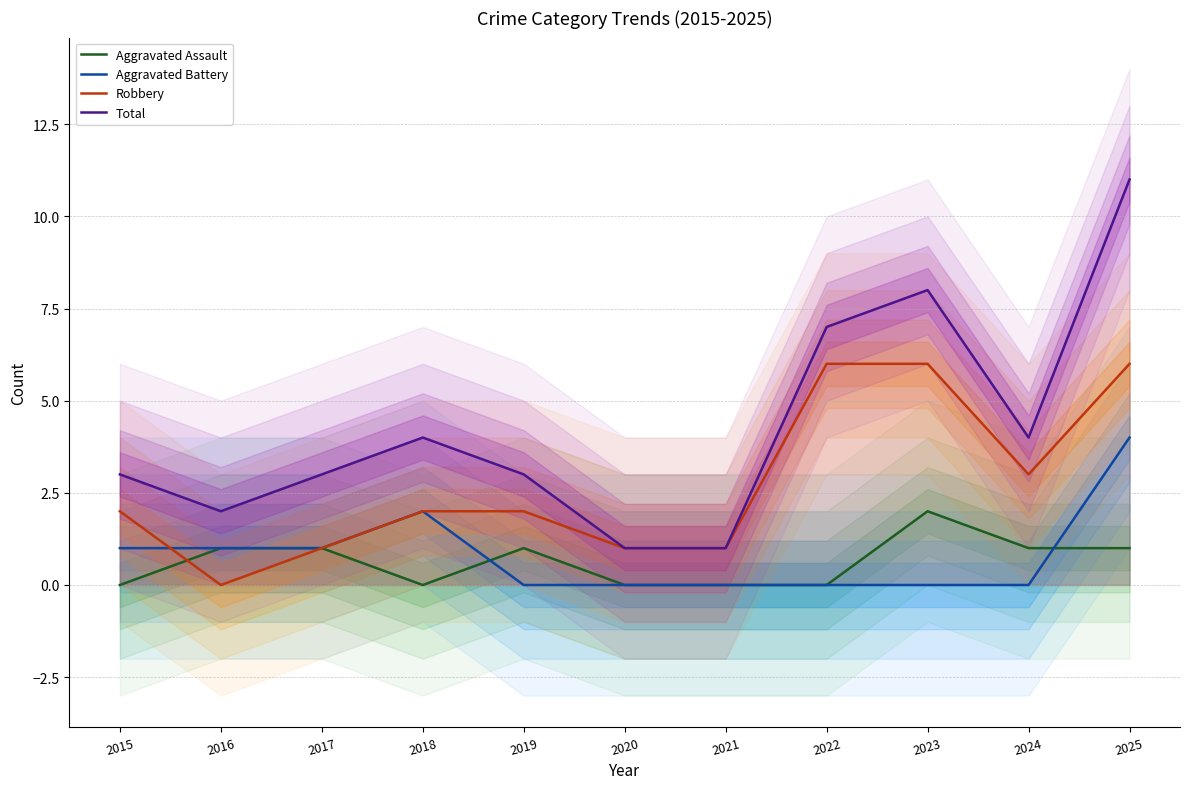

What is the difference between the Aggravated Battery values at 2021 and 2018?

2